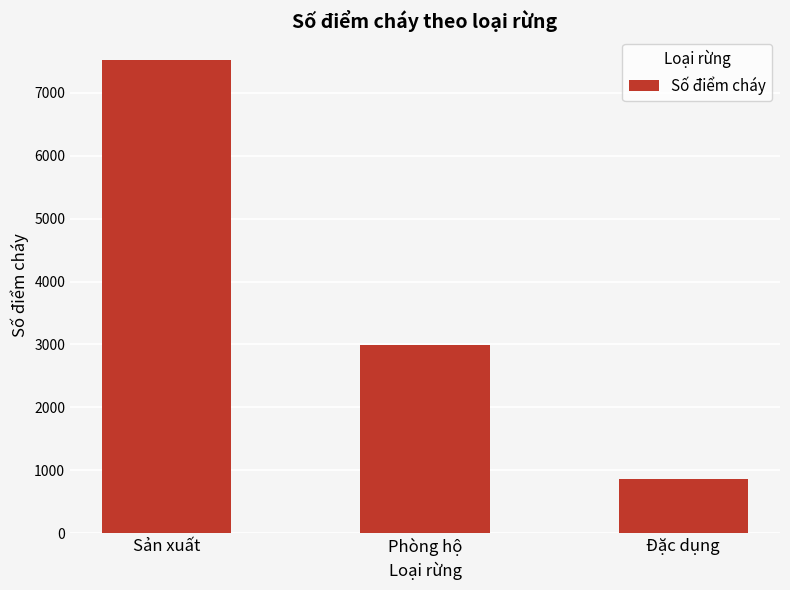

Reading left to right, extract all data points from this chart.

Sản xuất=7521	Phòng hộ=2992	Đặc dụng=857